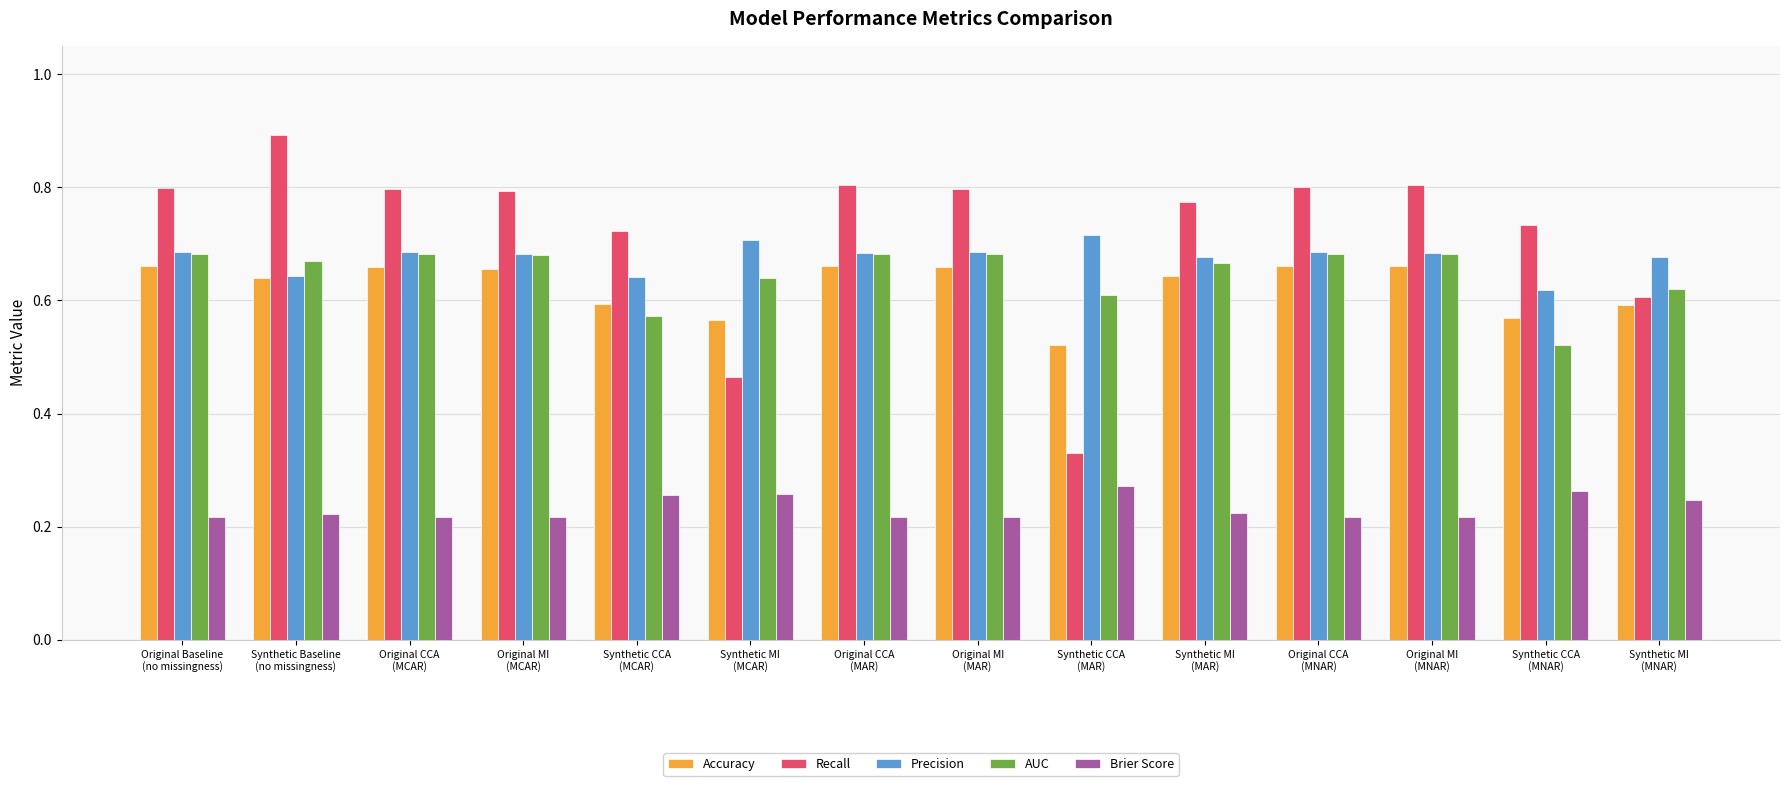

What is the maximum value for Recall?

0.9